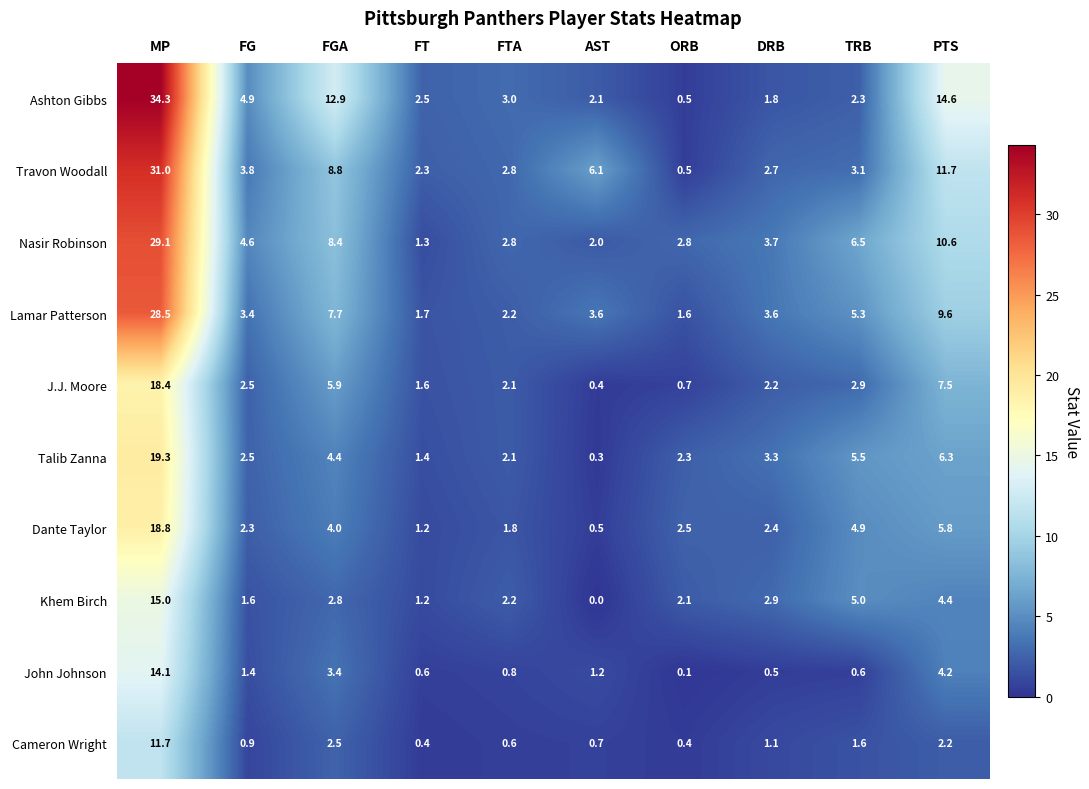

True or false: J.J. Moore has a value of 0.7 at ORB.

True